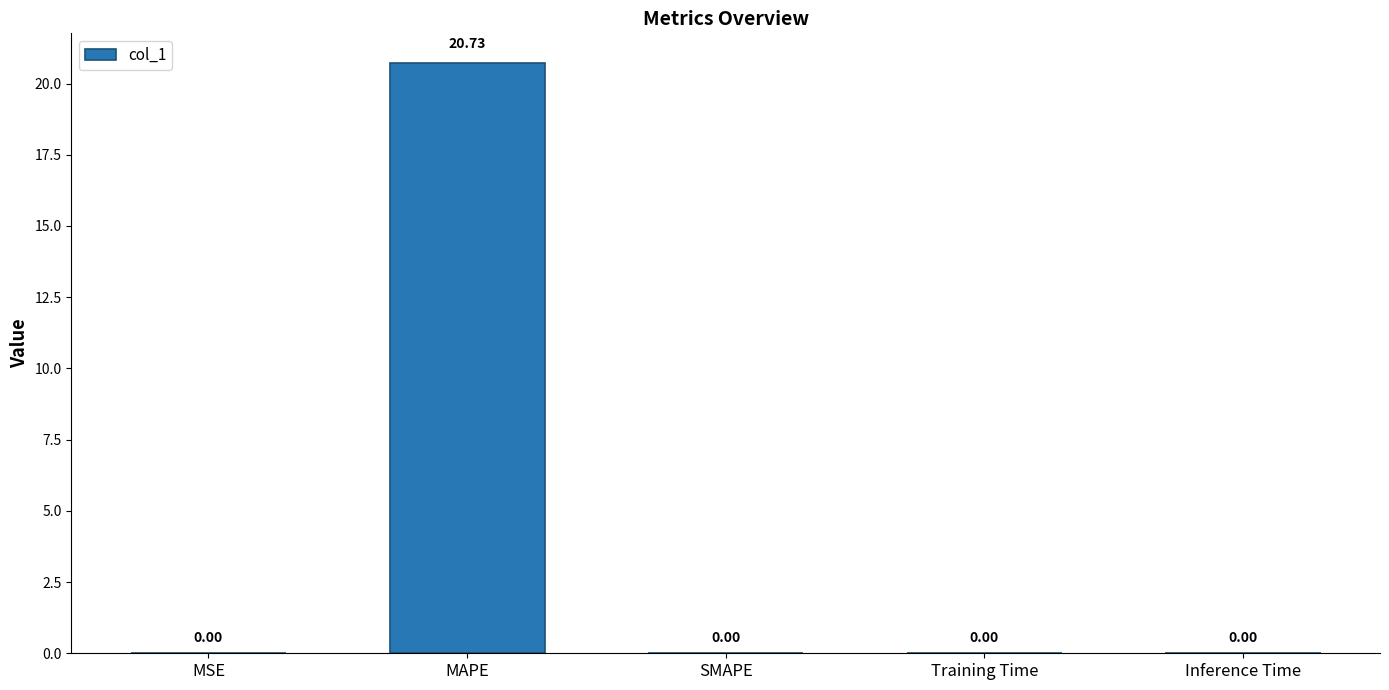

How many distinct data groups are displayed?

1